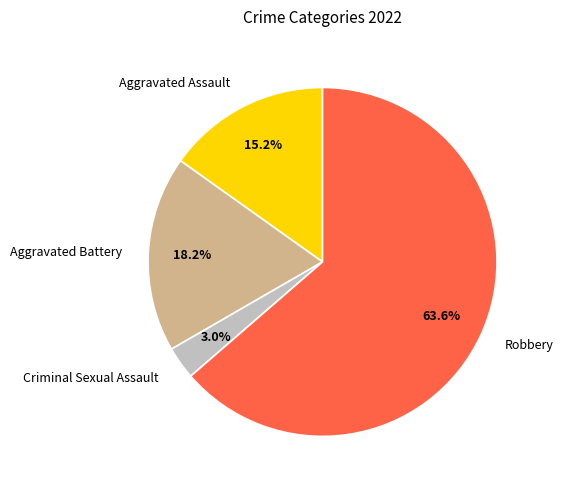

What is the ratio of the value at Robbery to the value at Aggravated Battery?

3.5